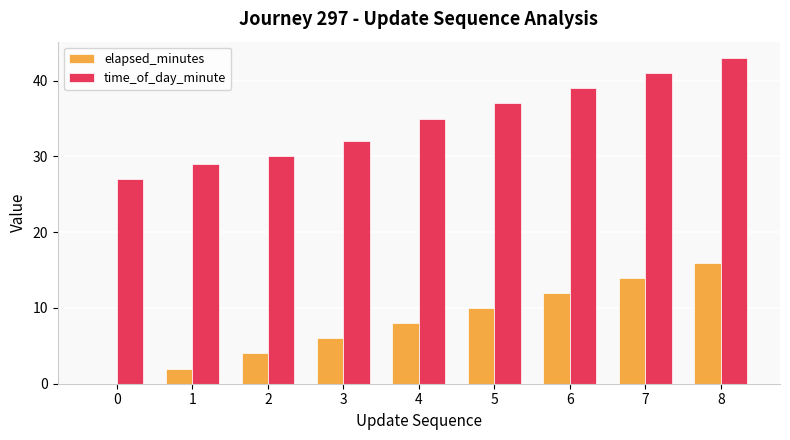

What is the average value of the elapsed_minutes series?

8